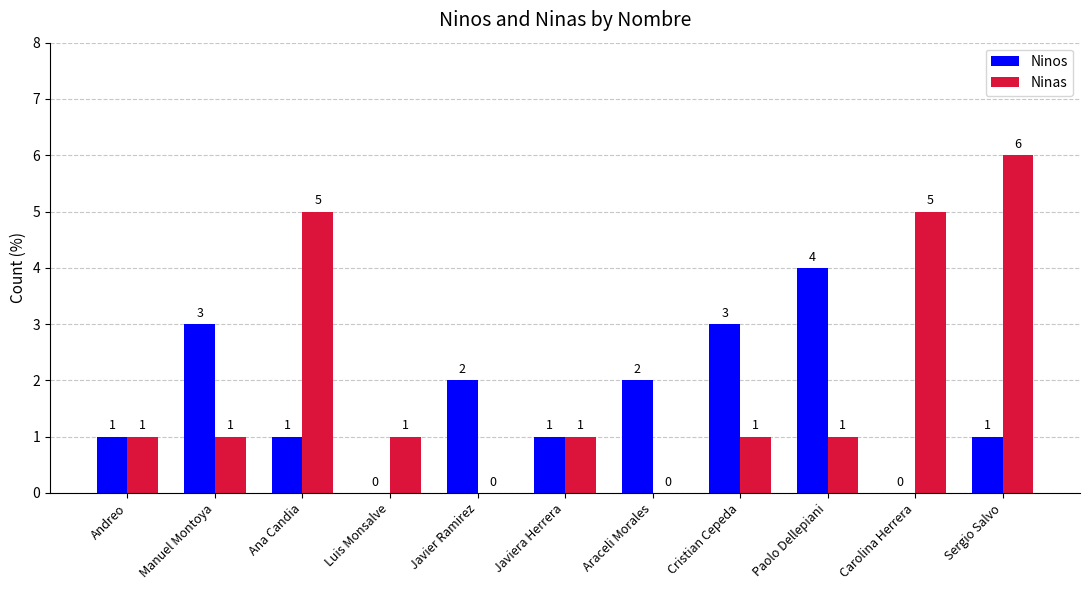

What is the maximum value shown in the chart?

6